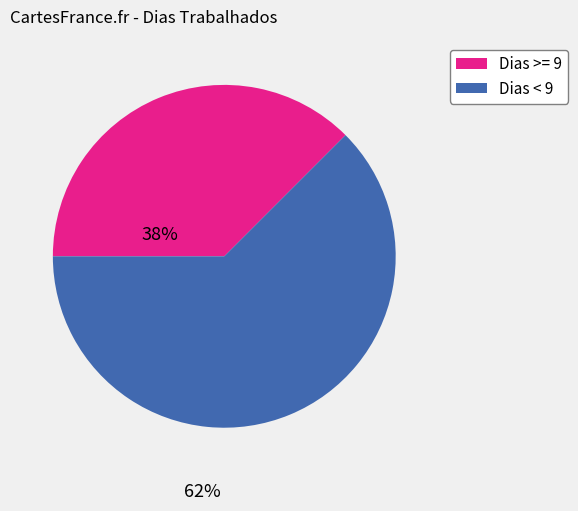

How many slices are in this pie chart?

2